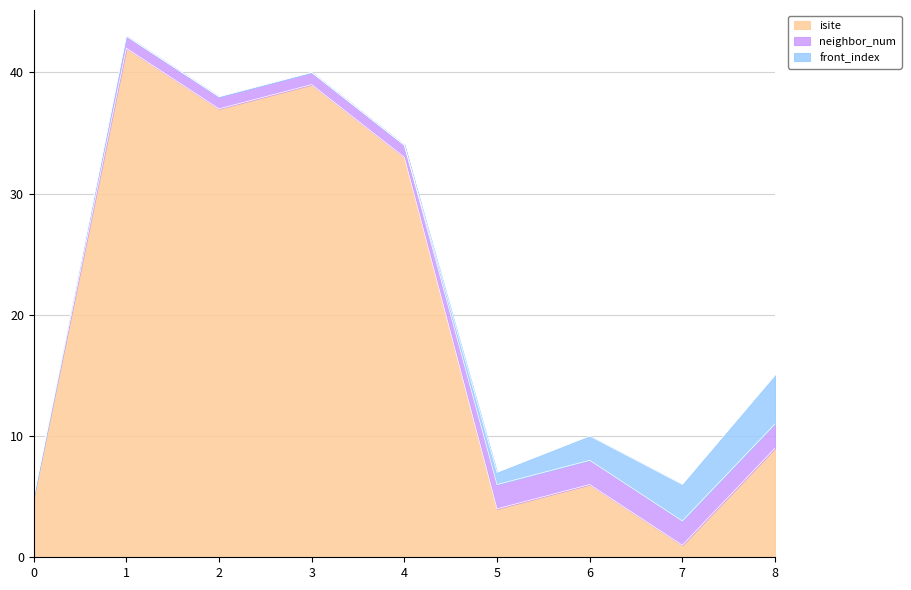

What is the value of the neighbor_num point at the 5th from the left?

1